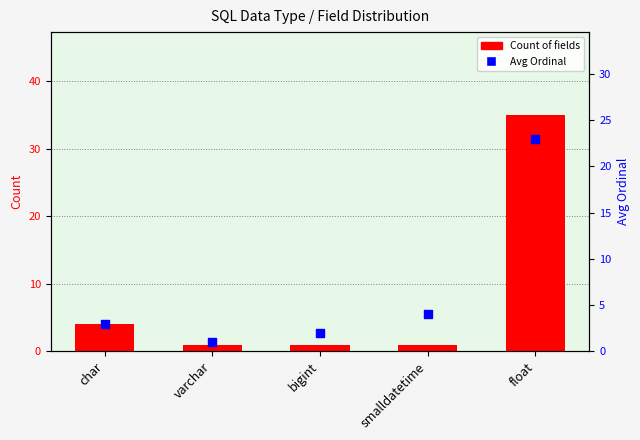

Which series contains the highest Y value?

Count of fields